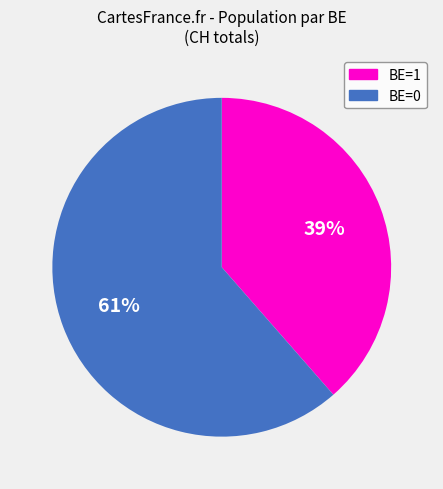

True or false: BE=0 accounts for 49% of the total.

False